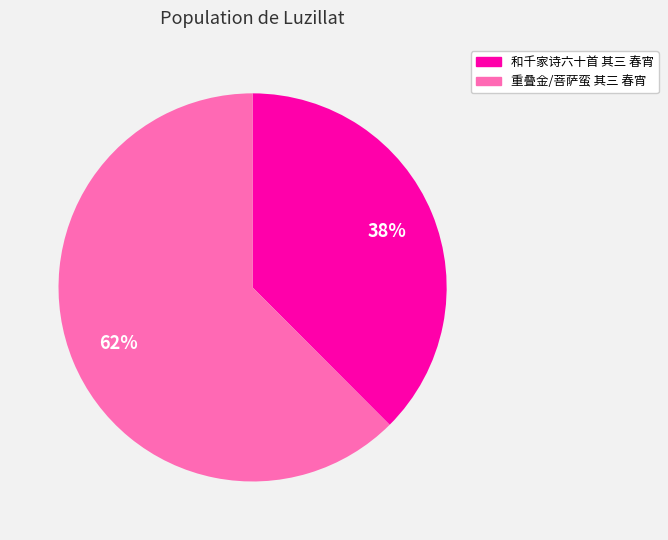

What is the ratio of the value at 和千家诗六十首 其三 春宵 to the value at 重叠金/菩萨蛮 其三 春宵?

0.6